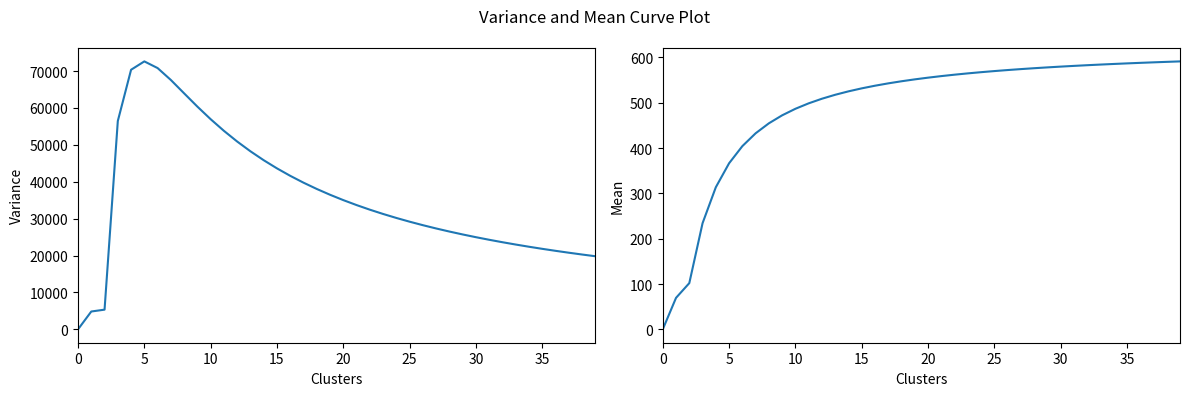

Between 25 and 19, which is larger?

19